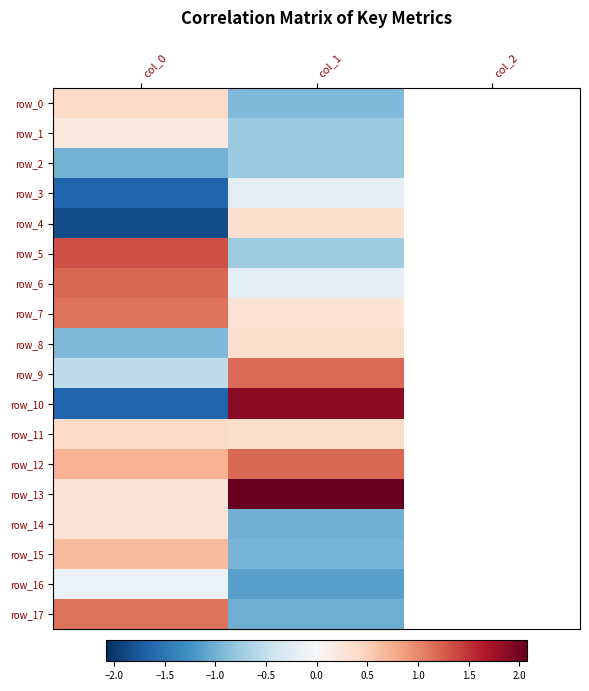

How many categories are shown in the chart?

3